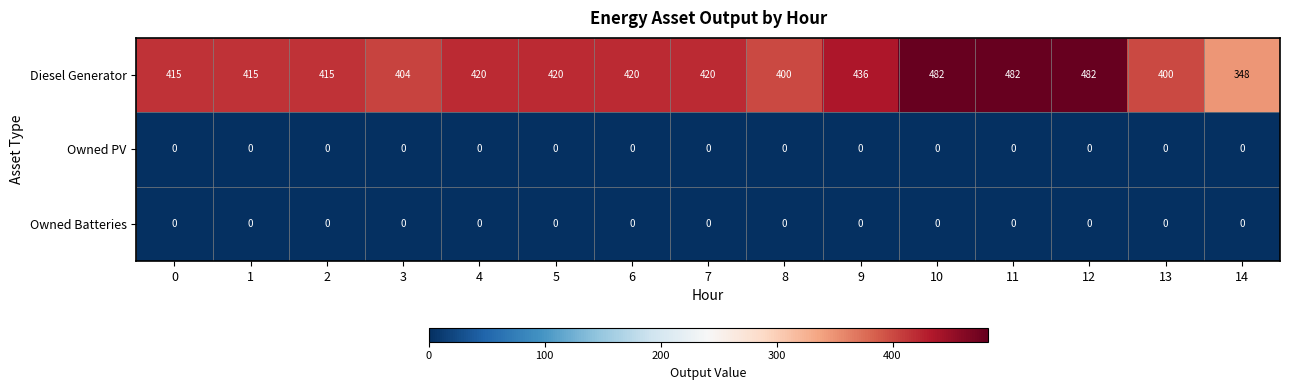

What is the minimum value for Diesel Generator?

348